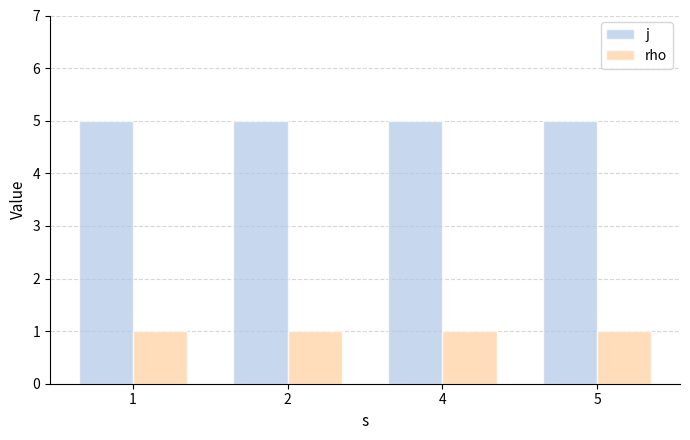

Reading right to left, what are all the values shown in this chart?

j: 5	5	5	5
rho: 1	1	1	1